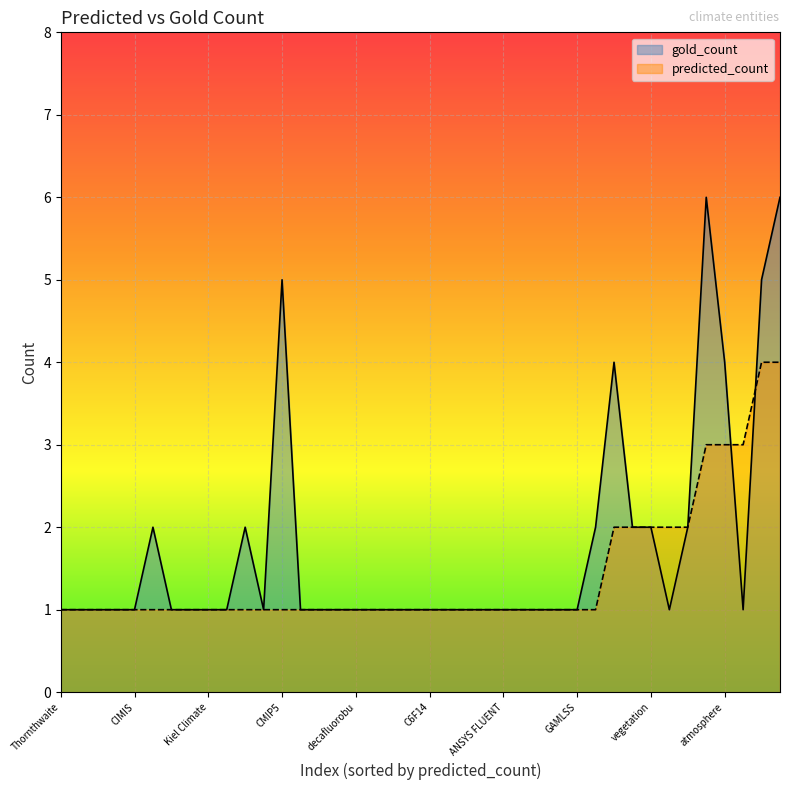

The predicted_count series shows 1 at C4F10. True or false?

True